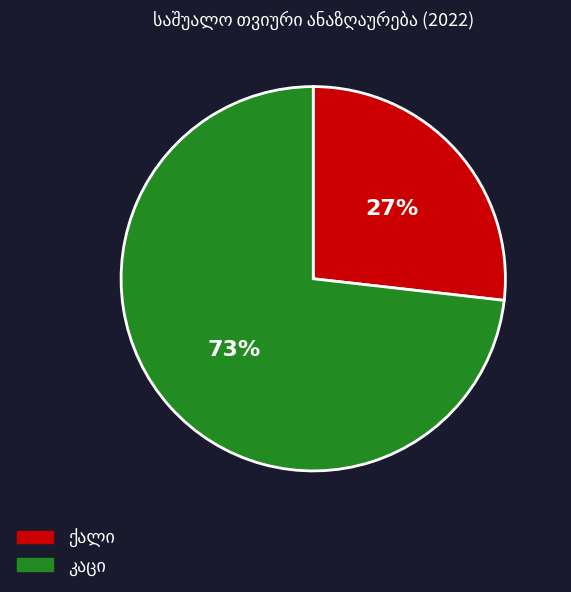

Is there a majority slice in this chart?

Yes